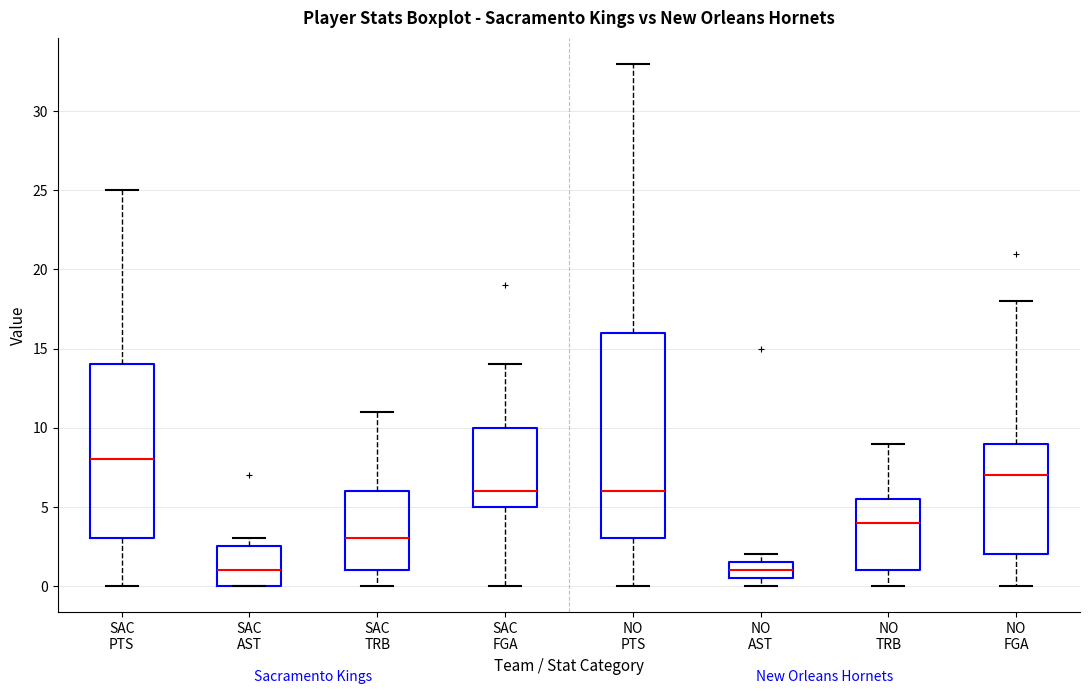

Comparing the boxes themselves (not the whiskers), which one is the tallest?

NO PTS